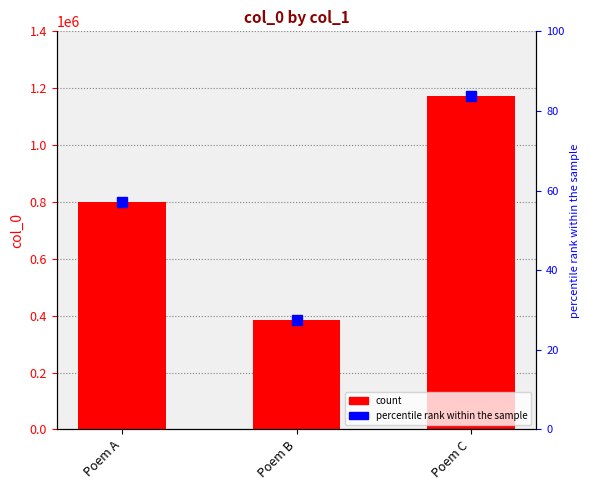

The value at Poem B is 124276. True or false?

False